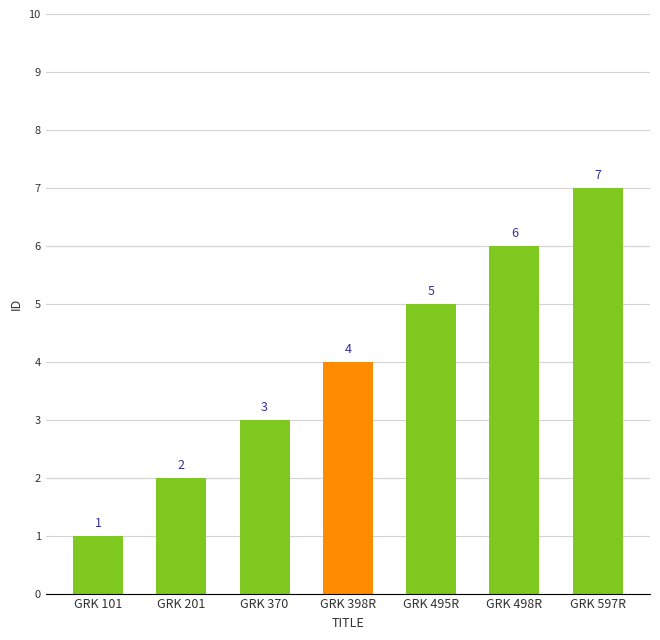

Is it true that the value at GRK 597R is 10?

False